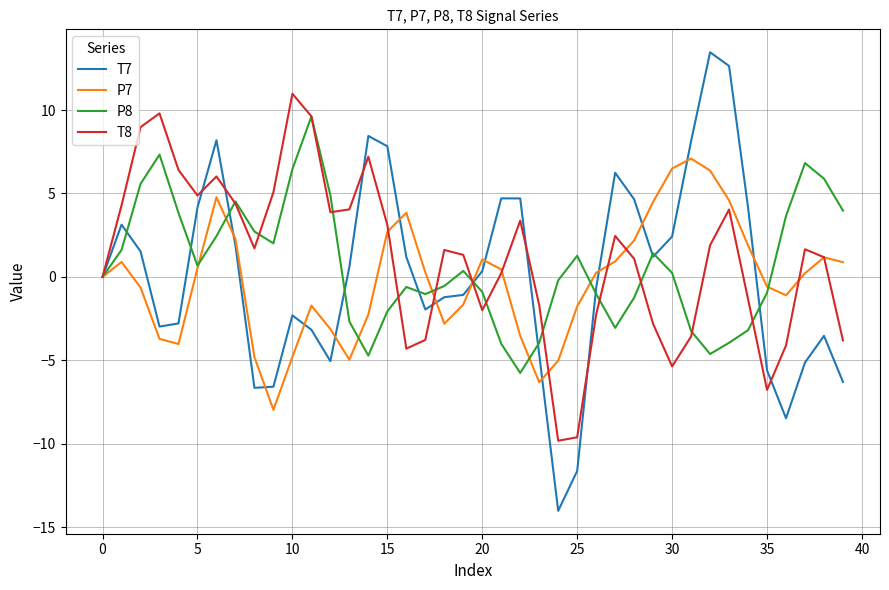

How many interior local peaks does the P8 series have?

8